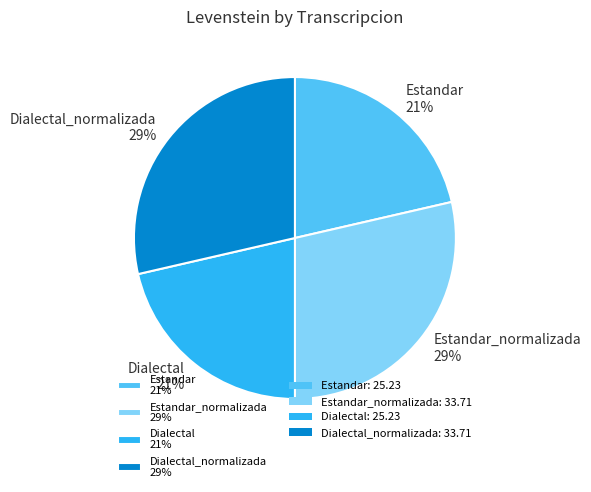

True or false: Dialectal_normalizada 29% accounts for 29% of the total.

True